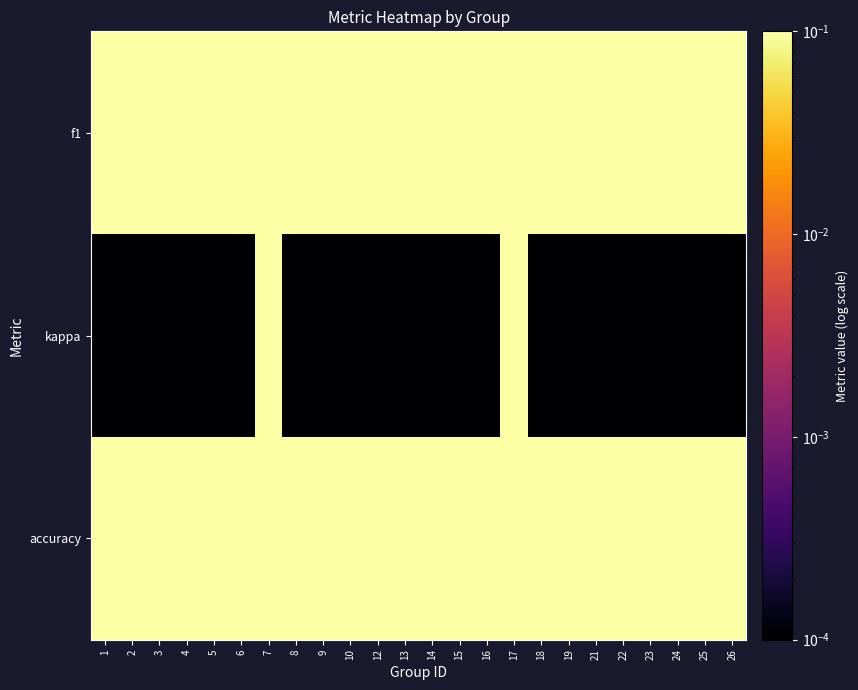

Rank the series by their average value, from highest to lowest.

accuracy, f1, kappa